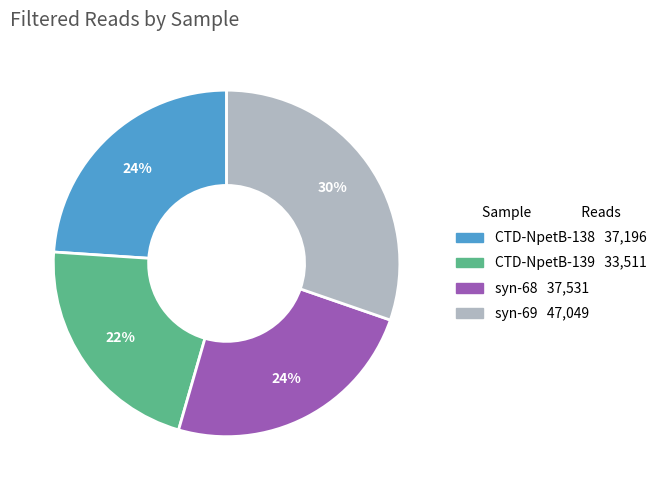

Combined, do syn-69 and CTD-NpetB-138 account for over 50%?

Yes